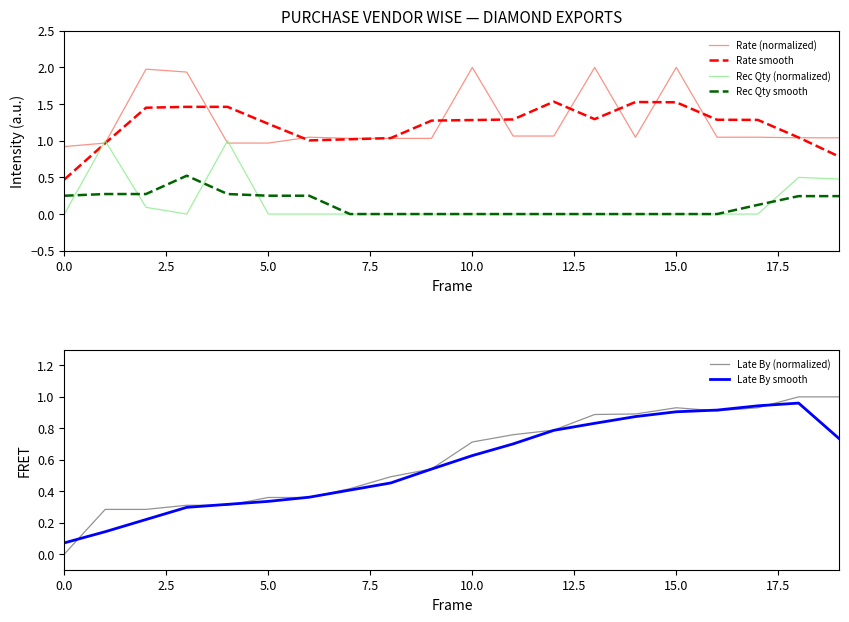

What is the total value across all series at 15?

5.4